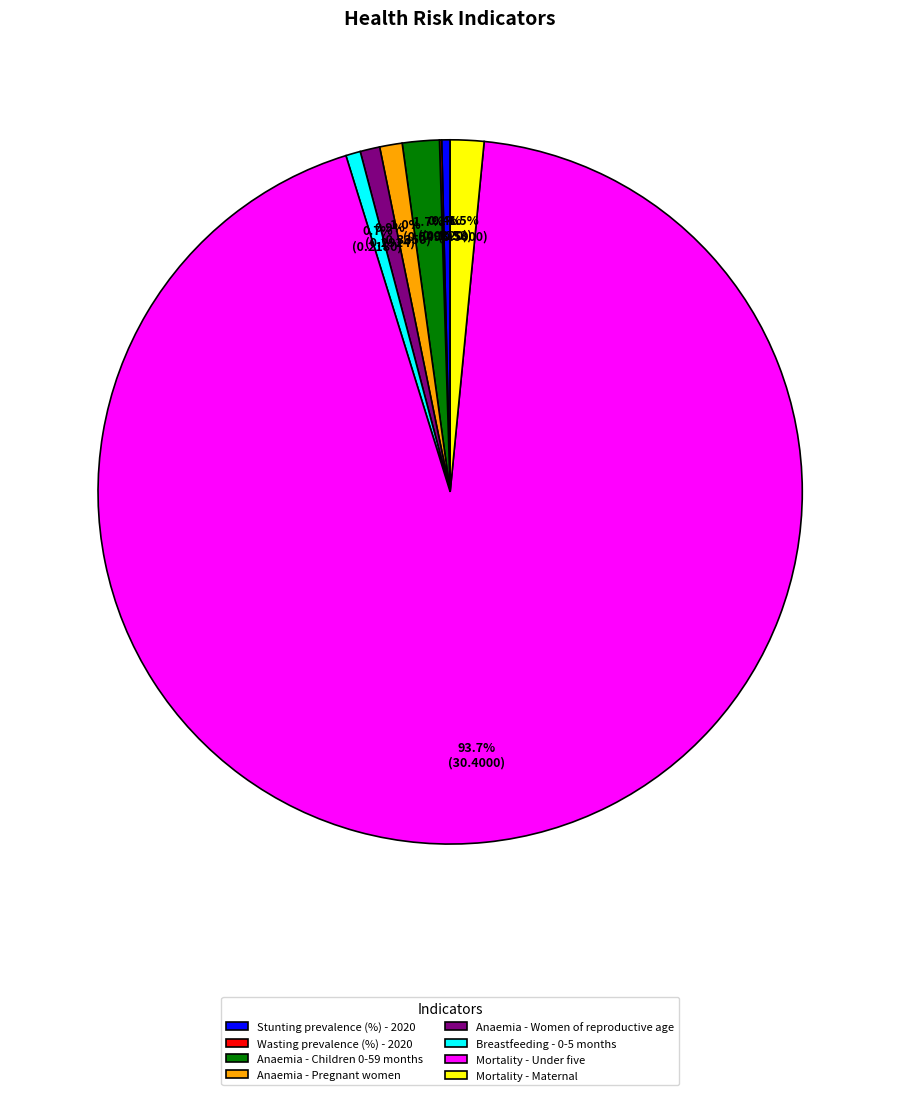

Which has a higher value, Mortality - Under five or Anaemia - Women of reproductive age?

Mortality - Under five